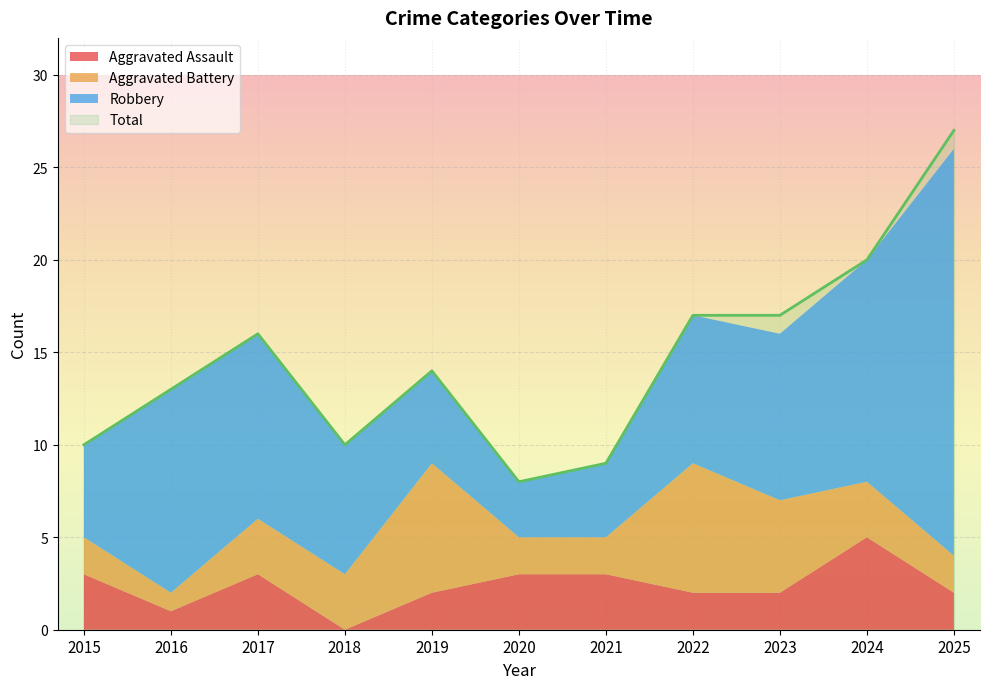

Reading left to right, transcribe all the data shown in this chart.

Aggravated Assault: 2015=3	2016=1	2017=3	2018=0	2019=2	2020=3	2021=3	2022=2	2023=2	2024=5	2025=2
Aggravated Battery: 2015=2	2016=1	2017=3	2018=3	2019=7	2020=2	2021=2	2022=7	2023=5	2024=3	2025=2
Robbery: 2015=5	2016=11	2017=10	2018=7	2019=5	2020=3	2021=4	2022=8	2023=9	2024=12	2025=22
Total: 2015=10	2016=13	2017=16	2018=10	2019=14	2020=8	2021=9	2022=17	2023=17	2024=20	2025=27